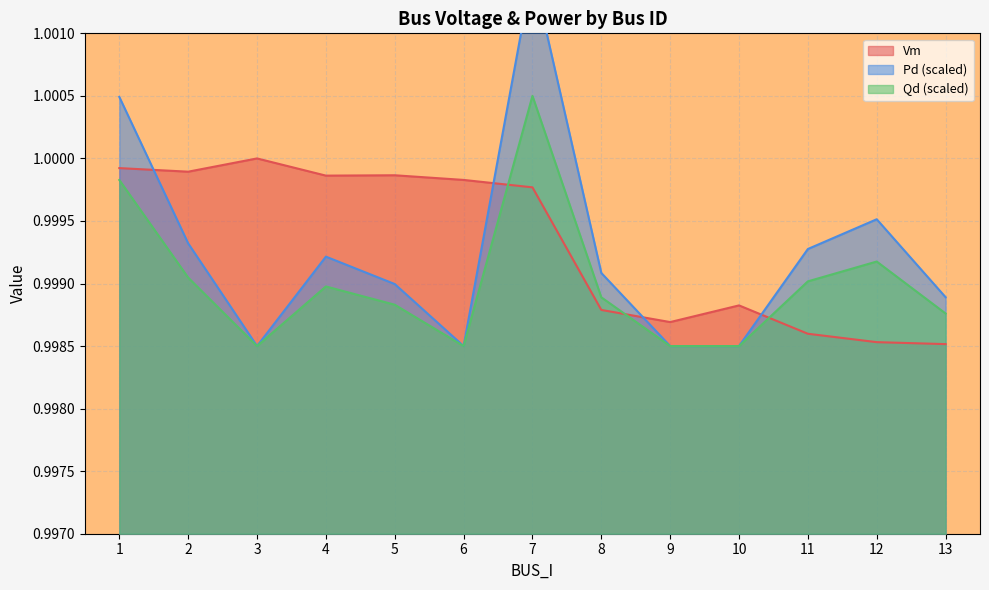

At 3, list the series in order from largest to smallest.

Vm, Pd, Qd